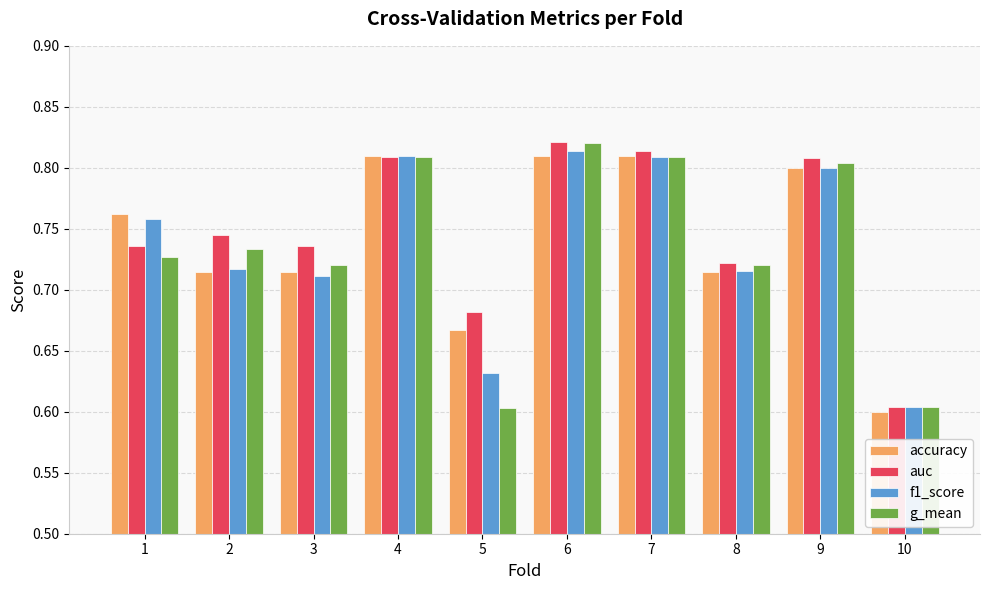

Is the value of accuracy at 2 greater than the value of auc at 10?

Yes